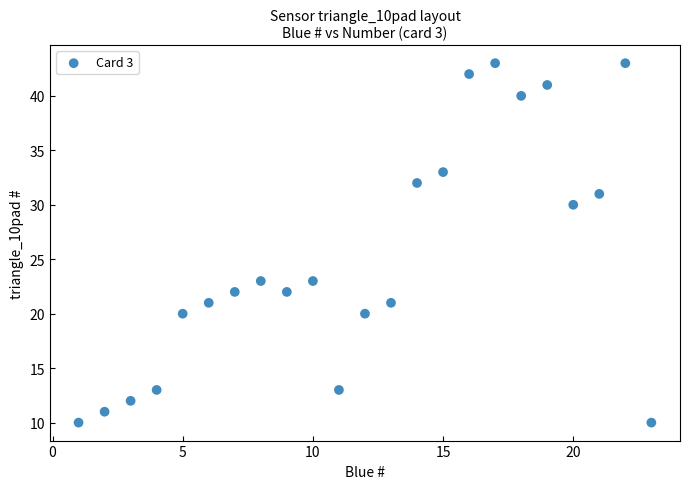

What is the range of X values (max minus min)?

22